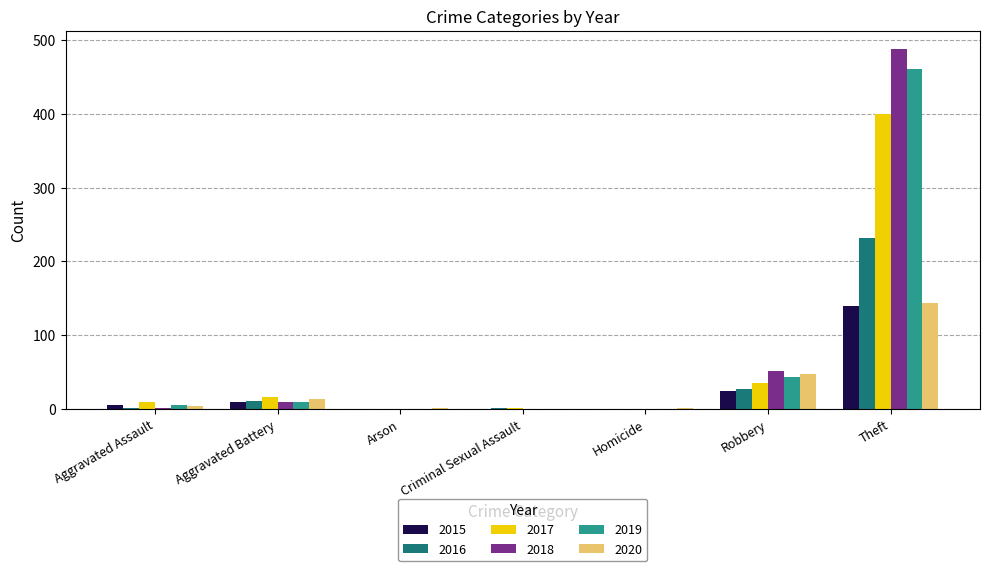

What is the highest value of the 2016 series?

232